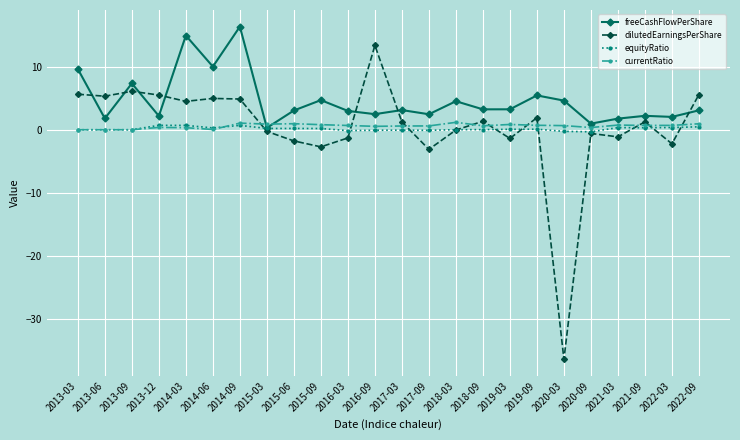

What is the approximate value of currentRatio at 2017-03?

0.6